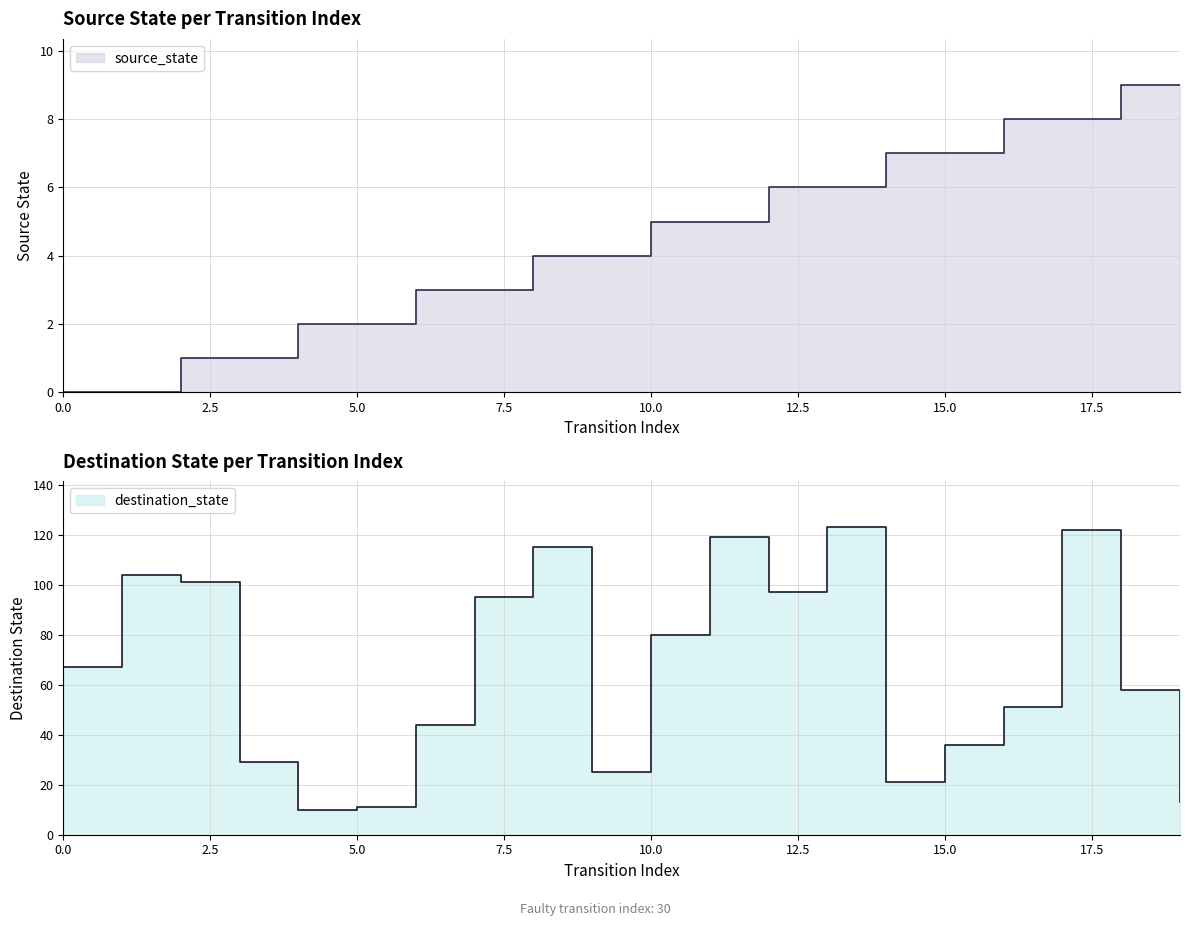

The value of source_state at 16 is 8. True or false?

True